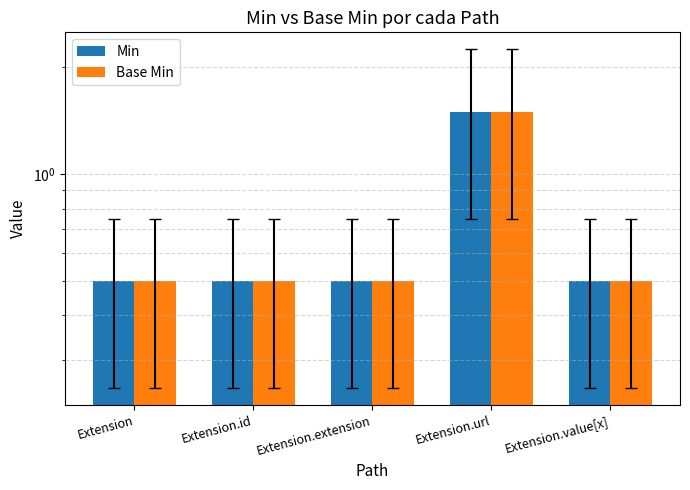

What is the label of the 1st bar from the left?

Extension